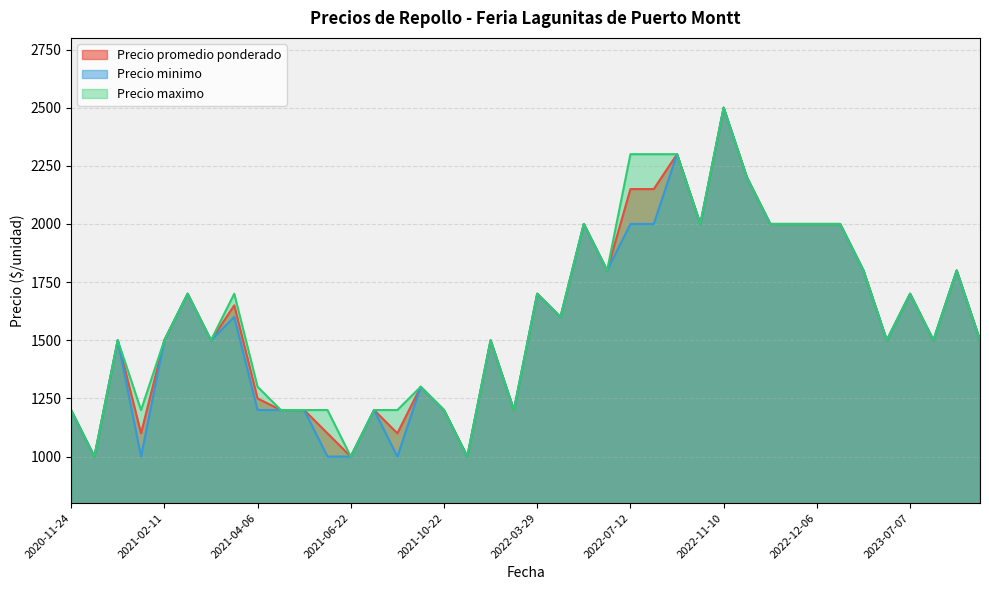

At which category is the sum across all series the highest?

2022-11-10